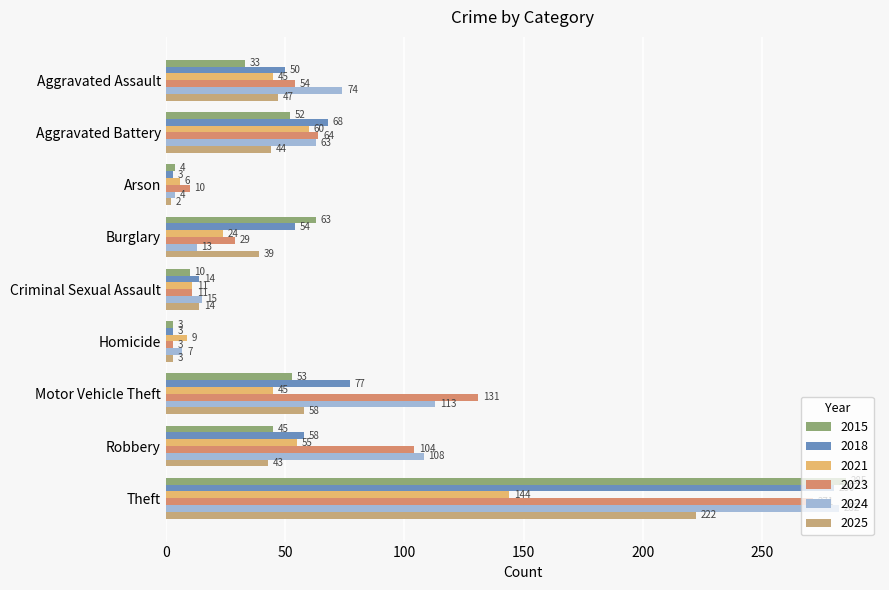

Which series has the largest range (max minus min)?

2015